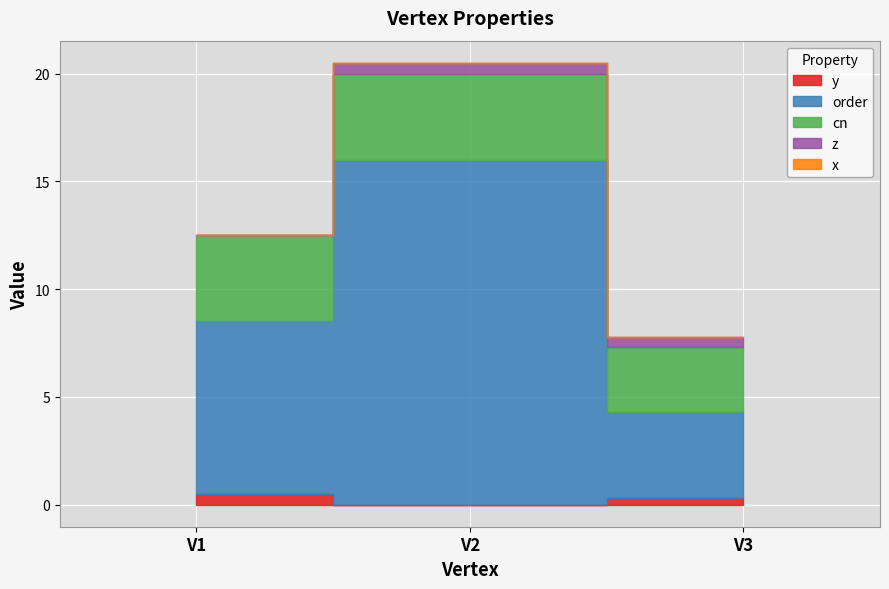

What are all the series names shown in the legend?

y, order, cn, z, x